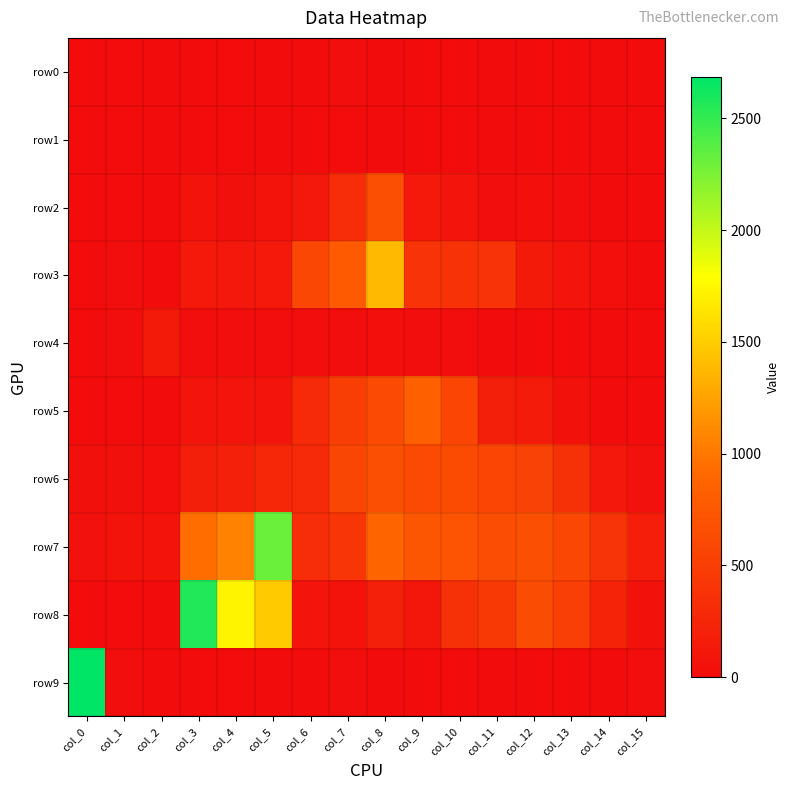

Which series has the largest total across all categories?

row7